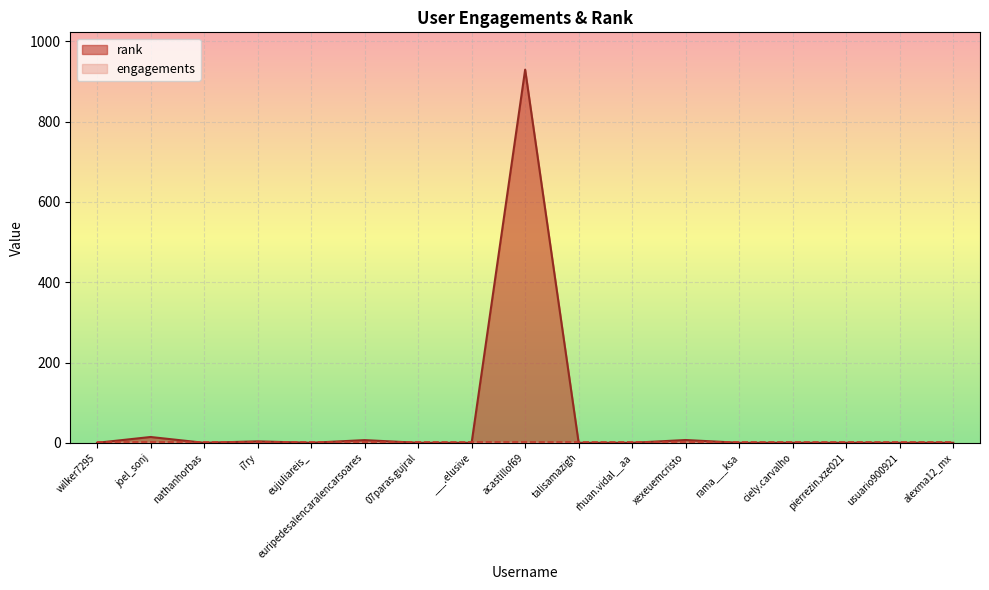

What is the average value?

56.5